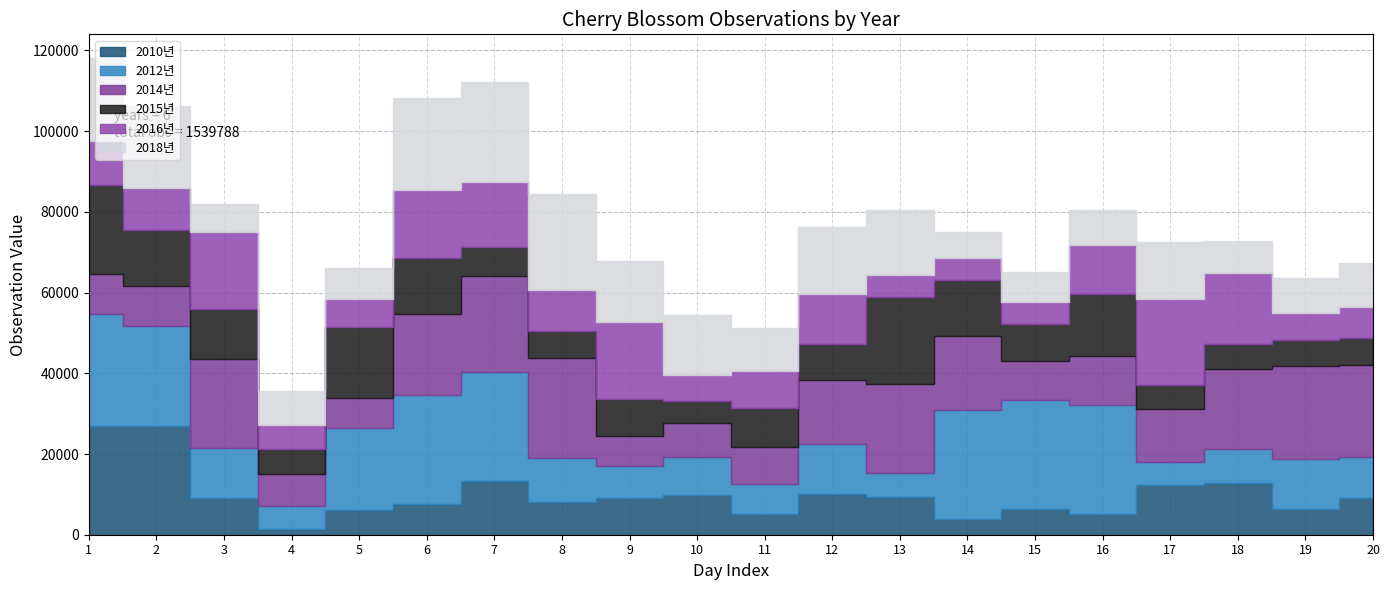

Which series has the widest spread of values?

2010년